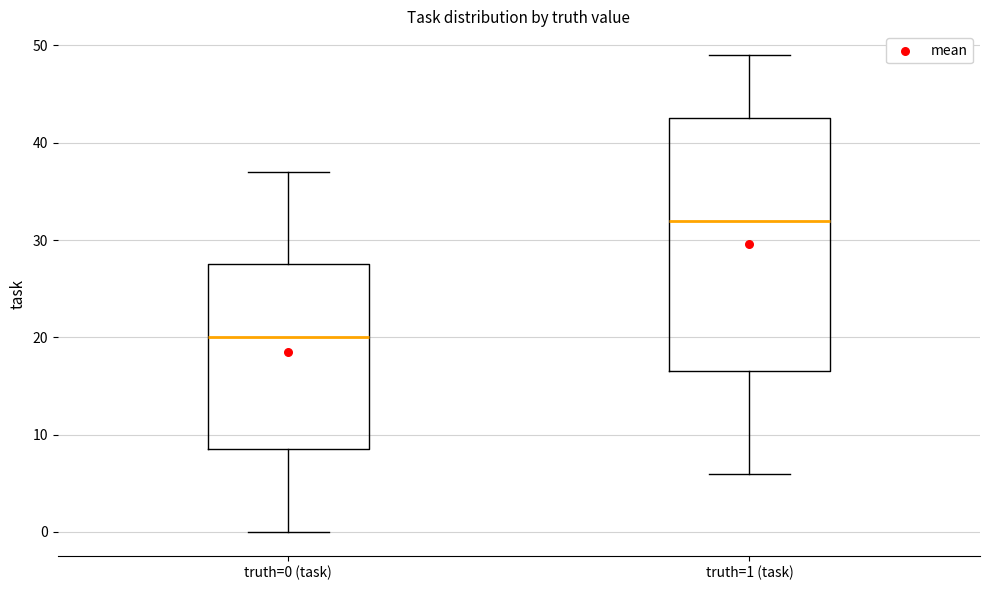

Comparing the boxes themselves (not the whiskers), which one is the tallest?

truth=1 (task)